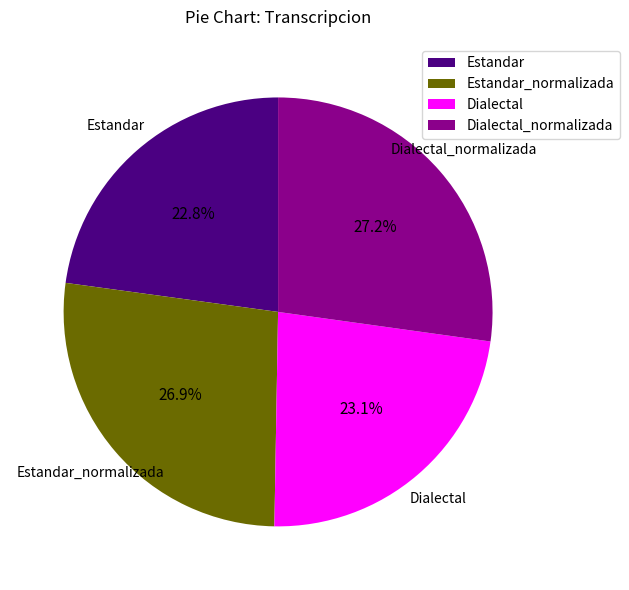

Is it true that Dialectal_normalizada is 40% of the pie?

False